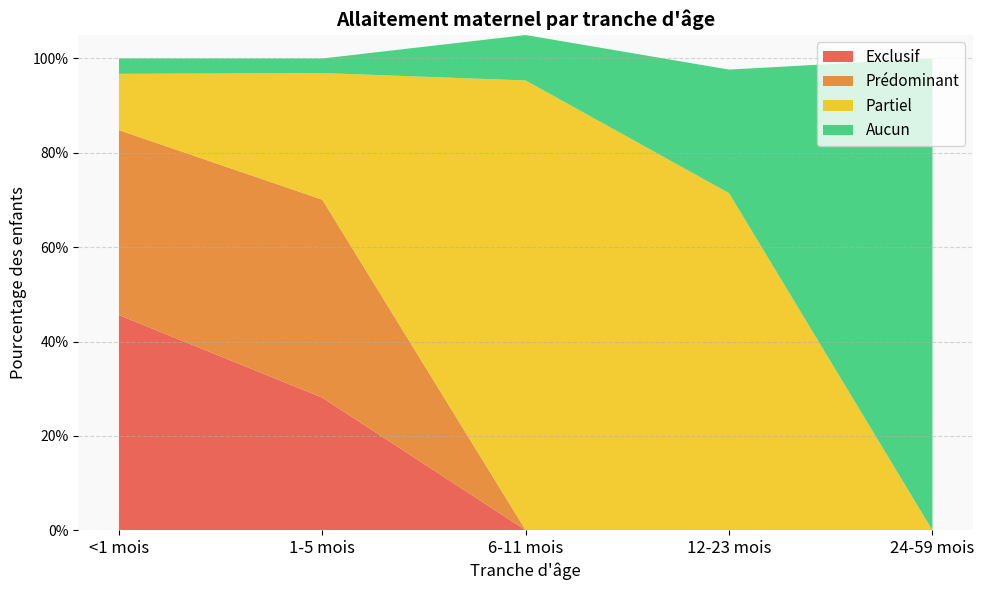

Reading left to right, list all the values displayed in this chart.

Exclusif: 0.5	0.3	0.0	0.0	0.0
Prédominant: 0.4	0.4	0.0	0.0	0.0
Partiel: 0.1	0.3	1.0	0.7	0.0
Aucun: 0.0	0.0	0.1	0.3	1.0